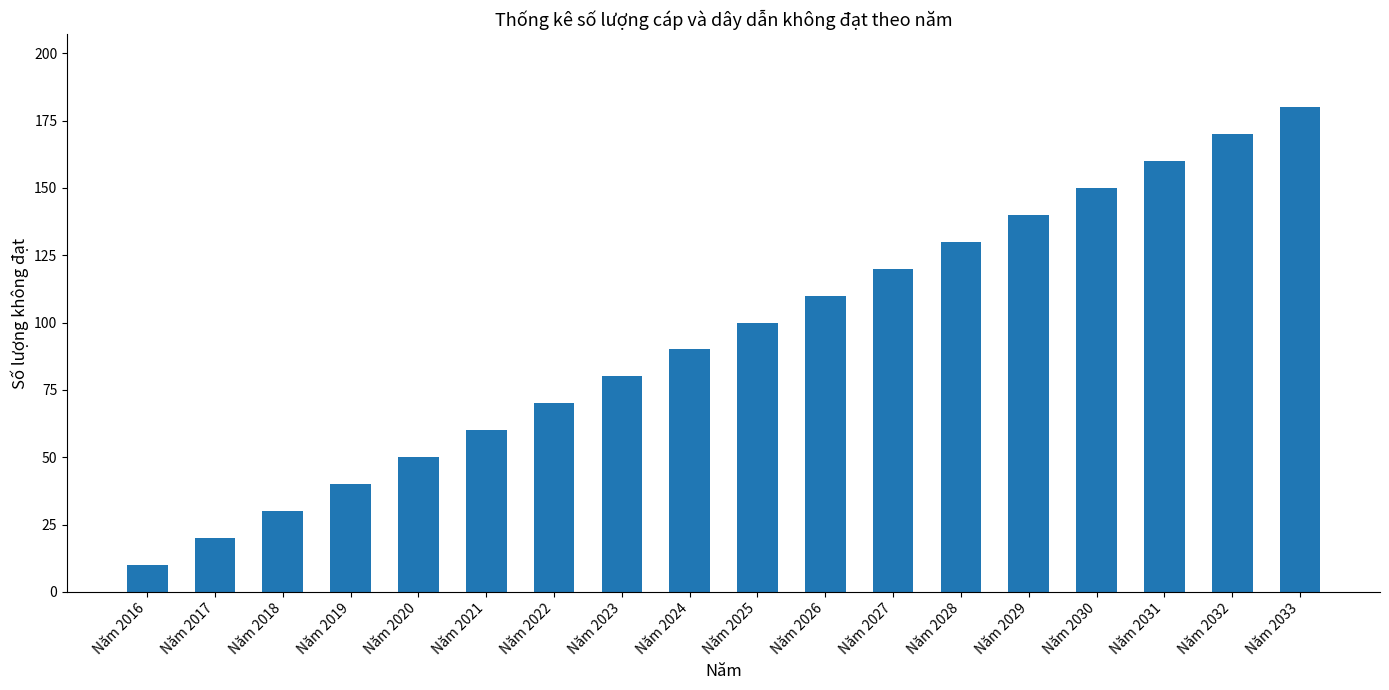

Which label corresponds to the largest value in the chart?

Năm 2033